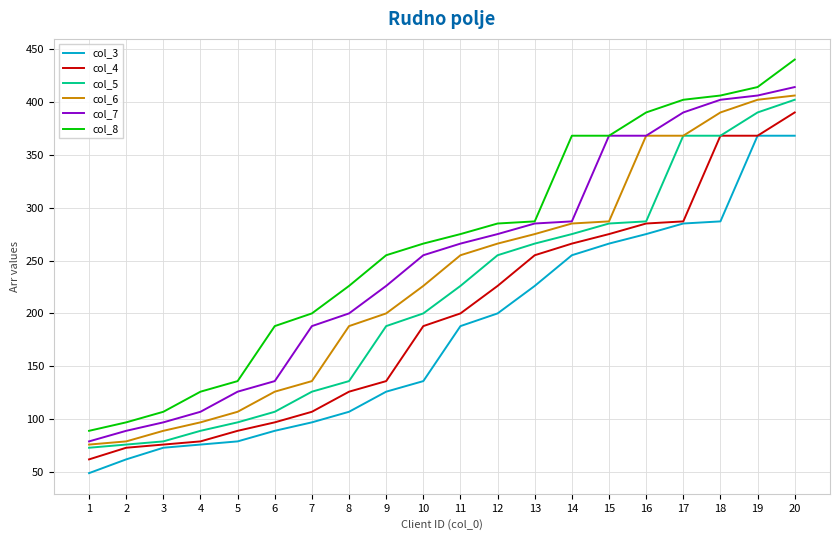

How many series are shown in this chart?

6